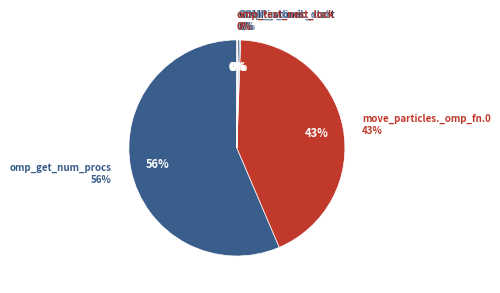

What is the majority slice?

omp_get_num_procs